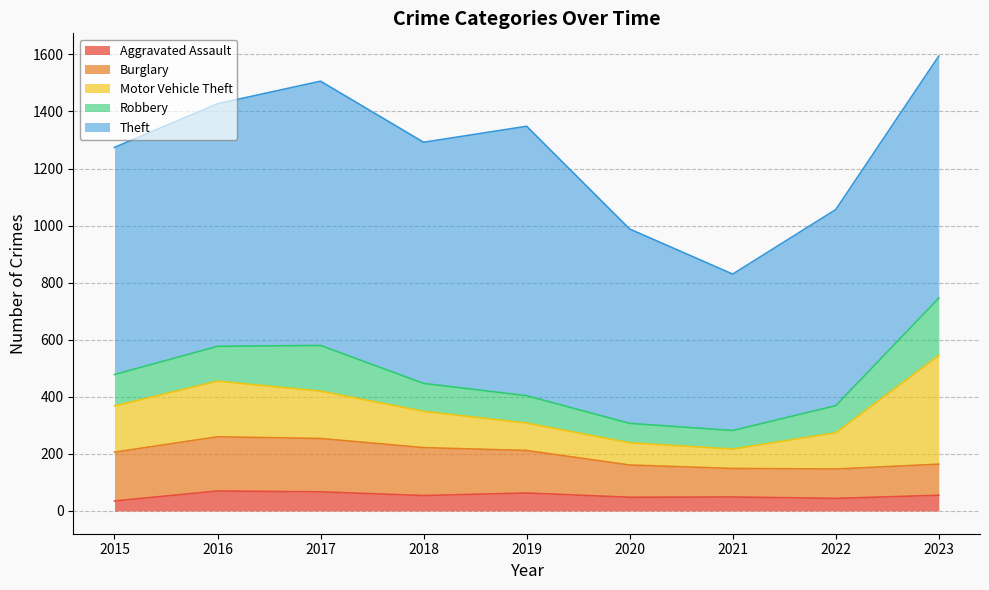

Which series has the largest total across all categories?

Theft